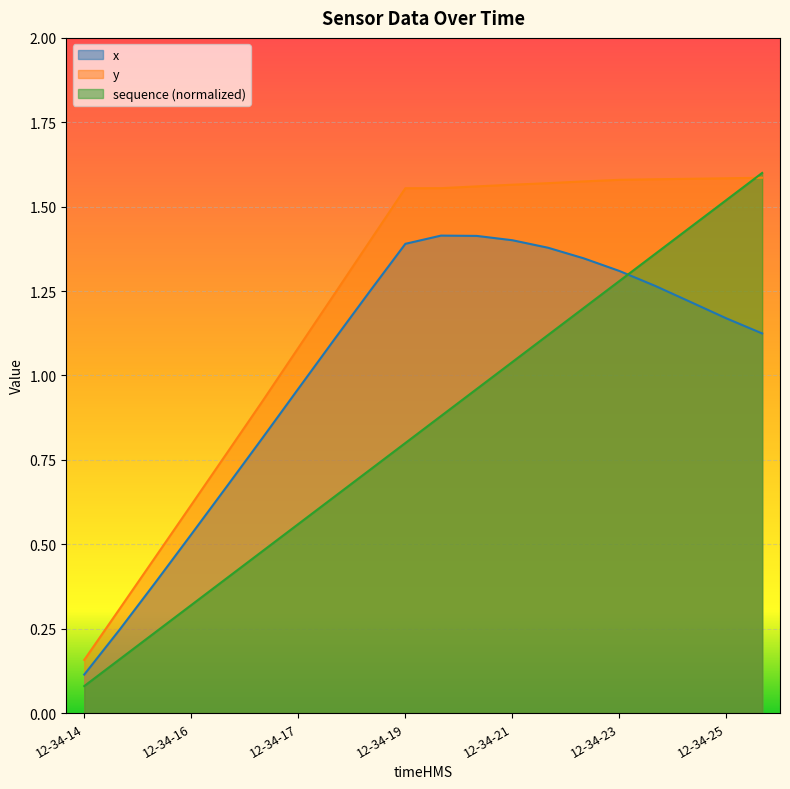

Between 12-34-14 and 12-34-16, which series saw the biggest shift?

y